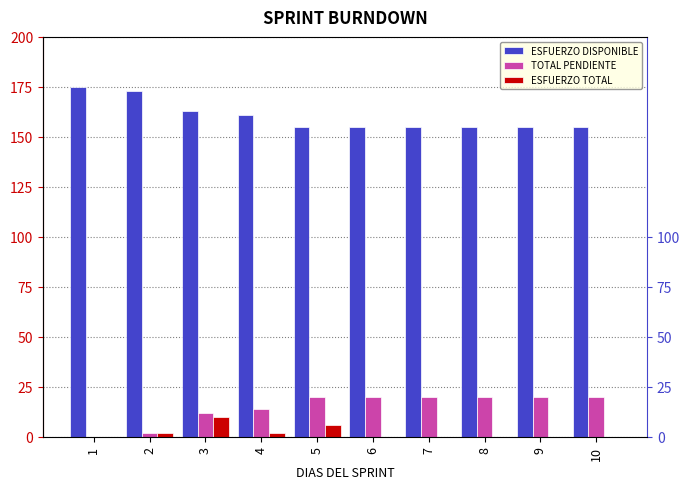

What is the value of the ESFUERZO TOTAL bar at the 5th from the left?

6